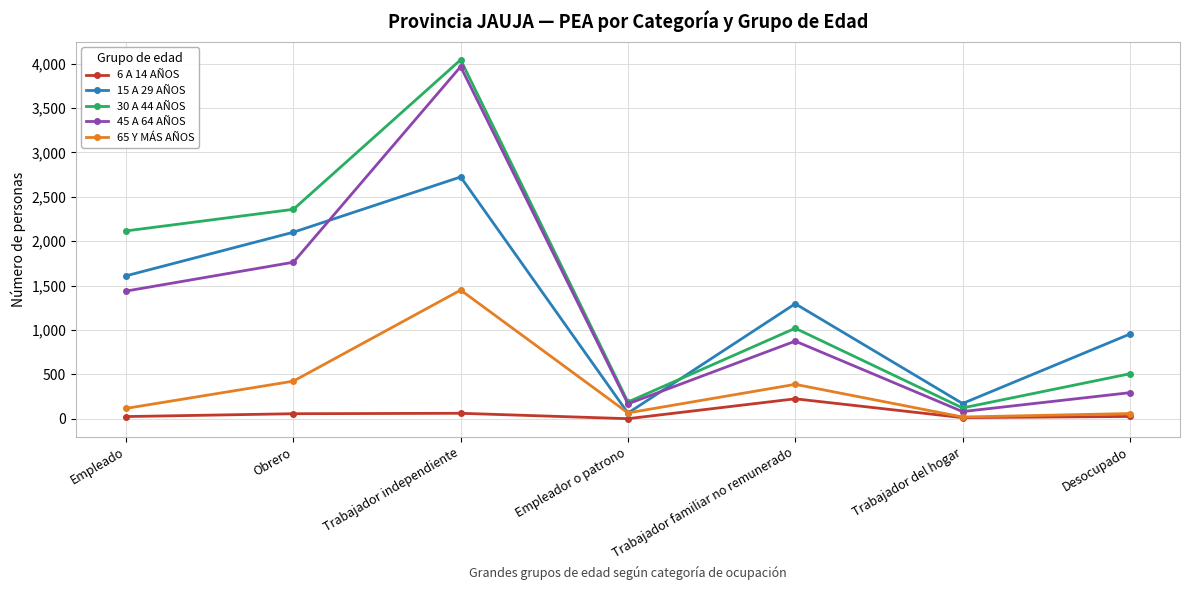

The 45 A 64 AÑOS series shows 2166 at Empleado. True or false?

False